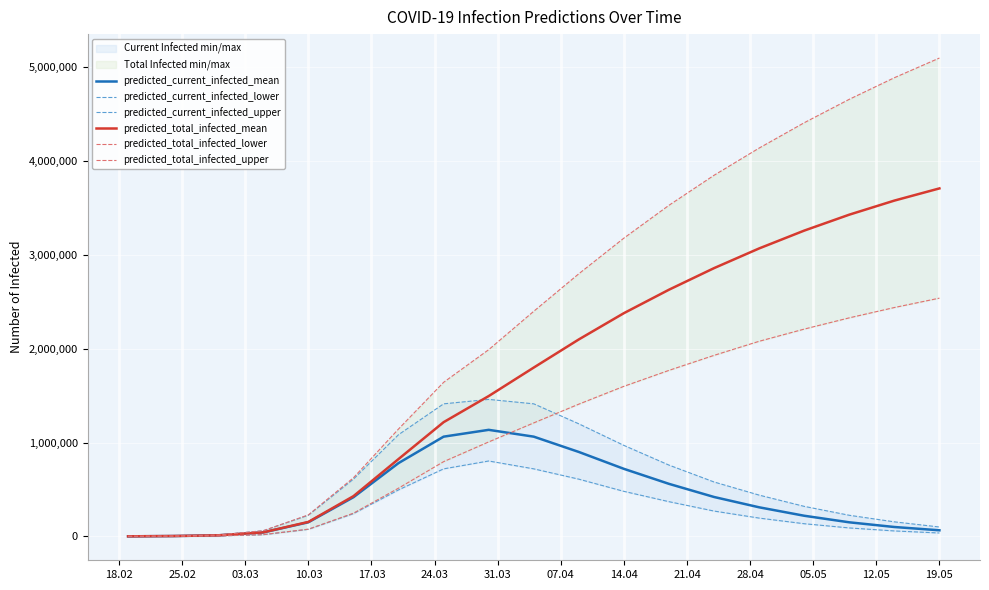

At 03.03, list the series in order from smallest to largest.

predicted_current_infected_lower, predicted_total_infected_lower, predicted_current_infected_mean, predicted_total_infected_mean, predicted_current_infected_upper, predicted_total_infected_upper